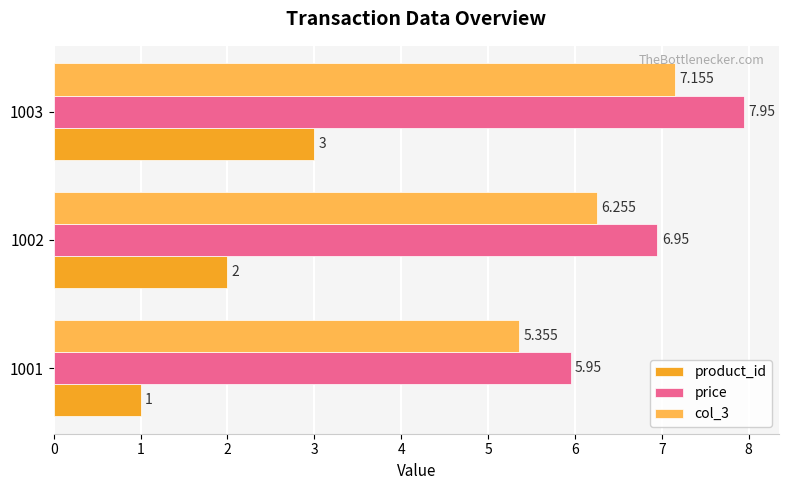

Is the value of col_3 at 1003 greater than the value of price at 1001?

Yes